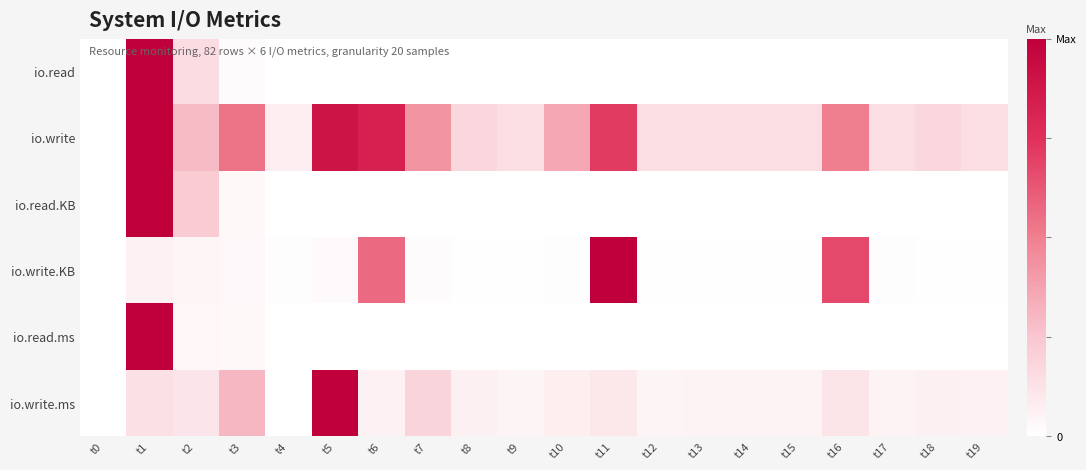

List the series in order of their peak value, highest first.

io.read, io.write, io.read.KB, io.write.KB, io.read.ms, io.write.ms